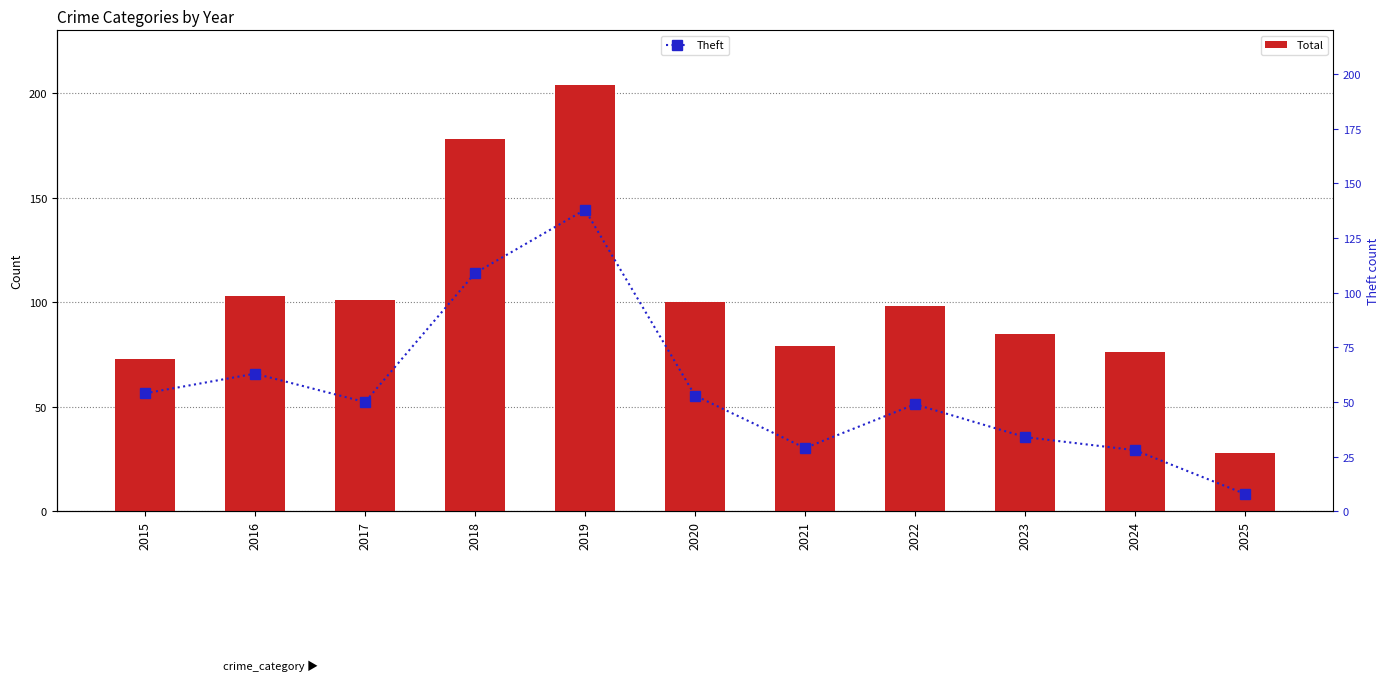

At which category does the chart reach its minimum across all series?

2025